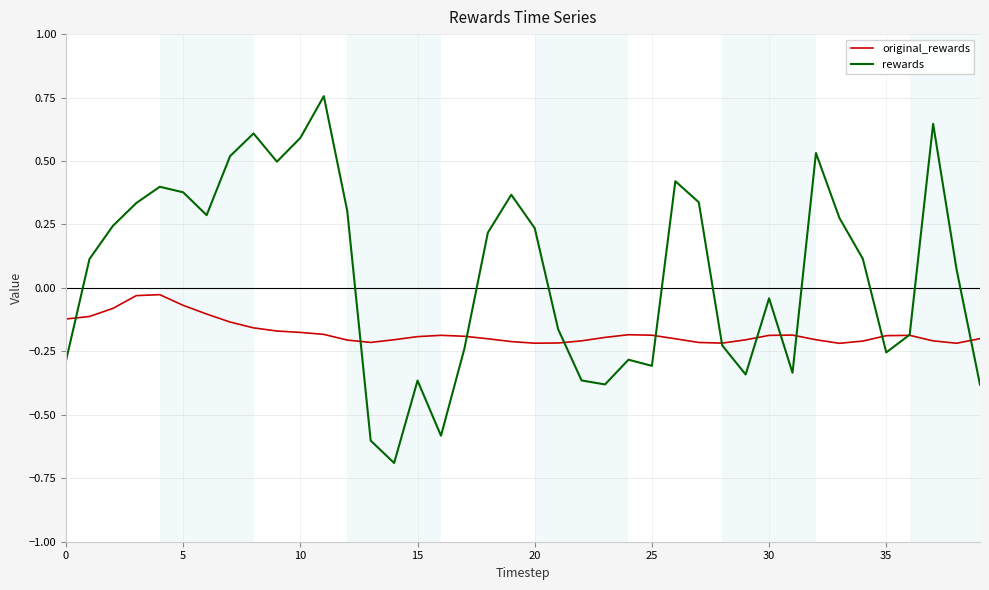

Which series has the largest range (max minus min)?

rewards